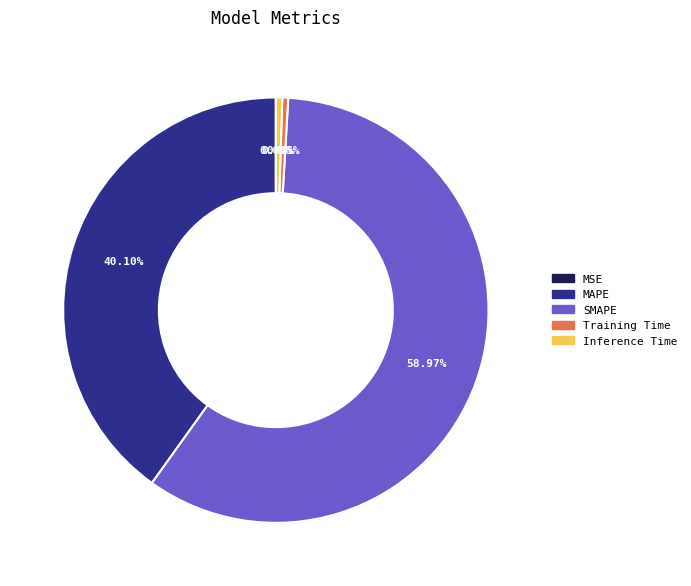

Is the sum of Training Time and Inference Time greater than half?

No